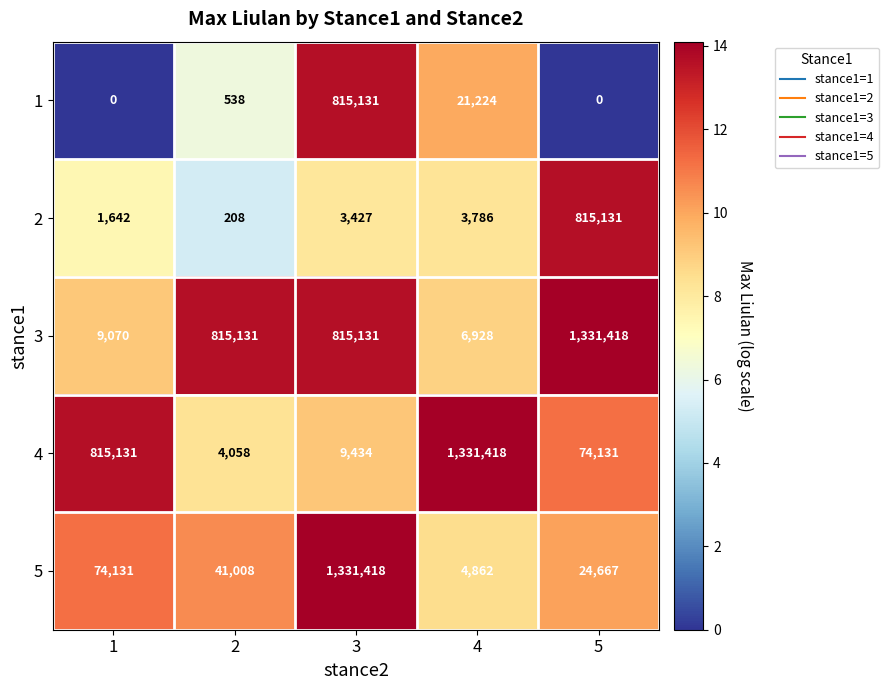

What is the total value across all series at 1?

899974